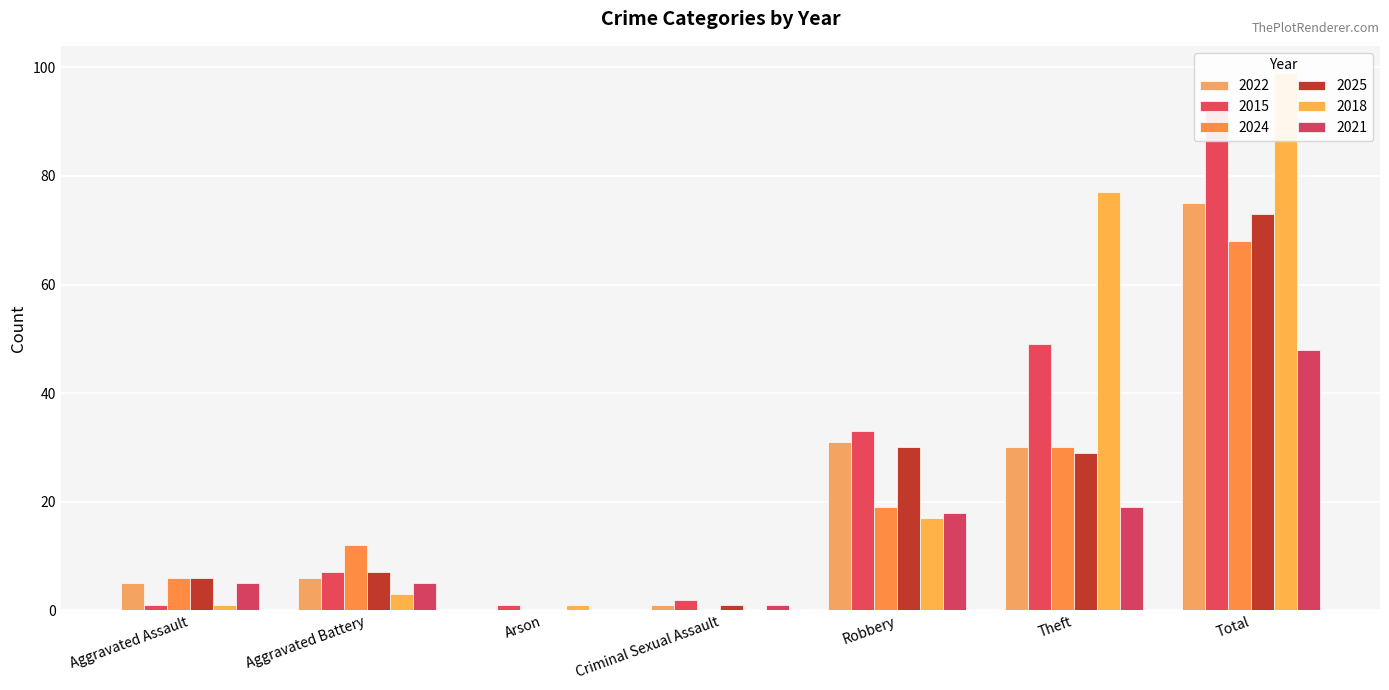

Which series changed the most between Arson and Total?

2018